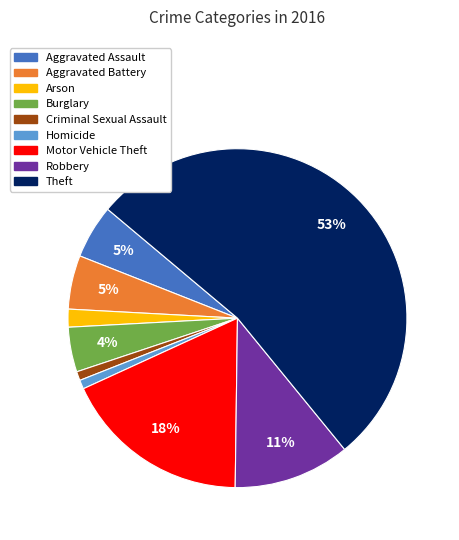

How many slices are in this pie chart?

9